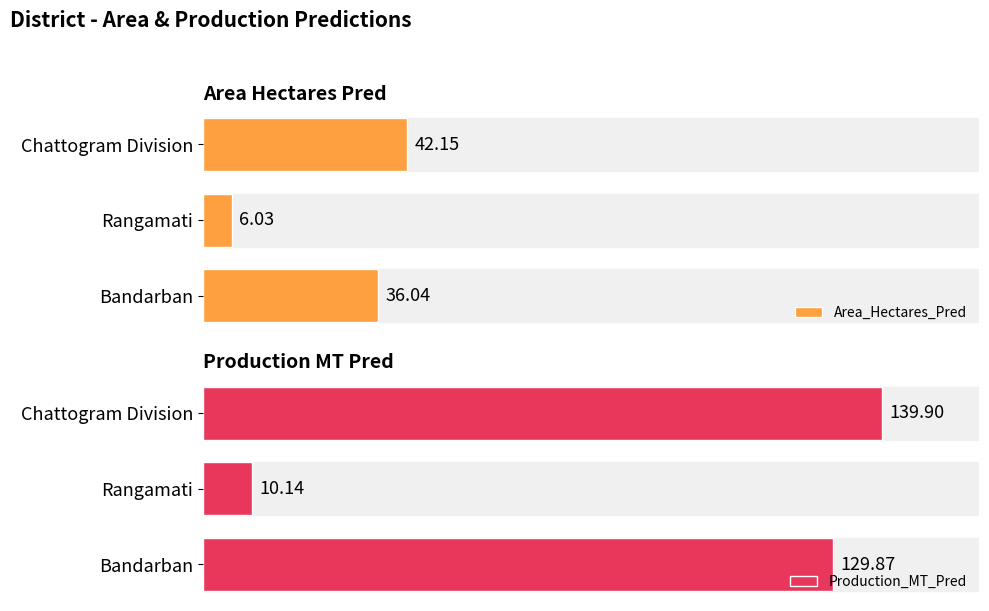

Count the number of data series in this chart.

2